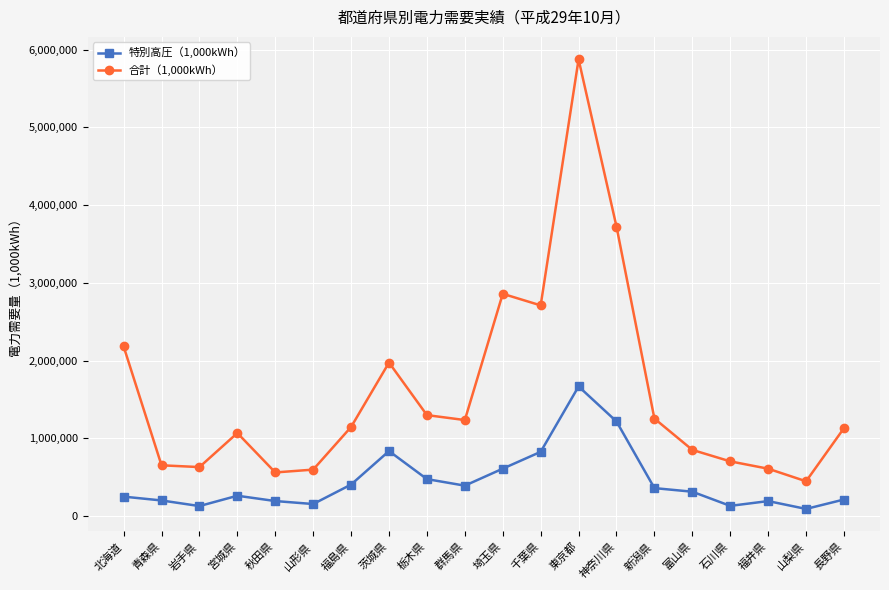

What is the spread (max minus min) of values at 千葉県?

1884215